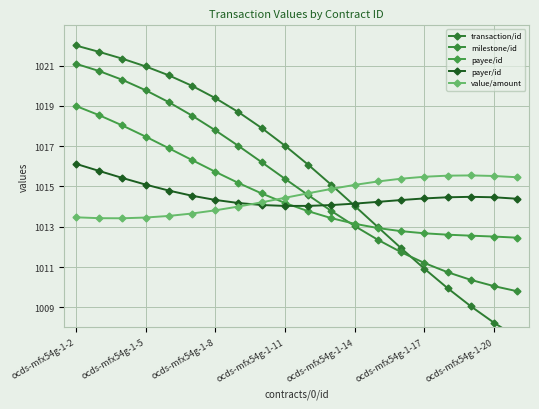

What is the value of the payee/id point at the 18th from the left?

1012.6